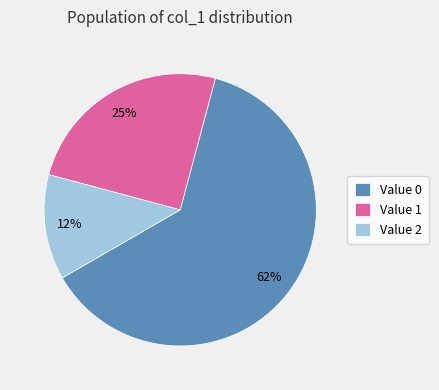

Is it true that Value 1 is 25% of the pie?

True